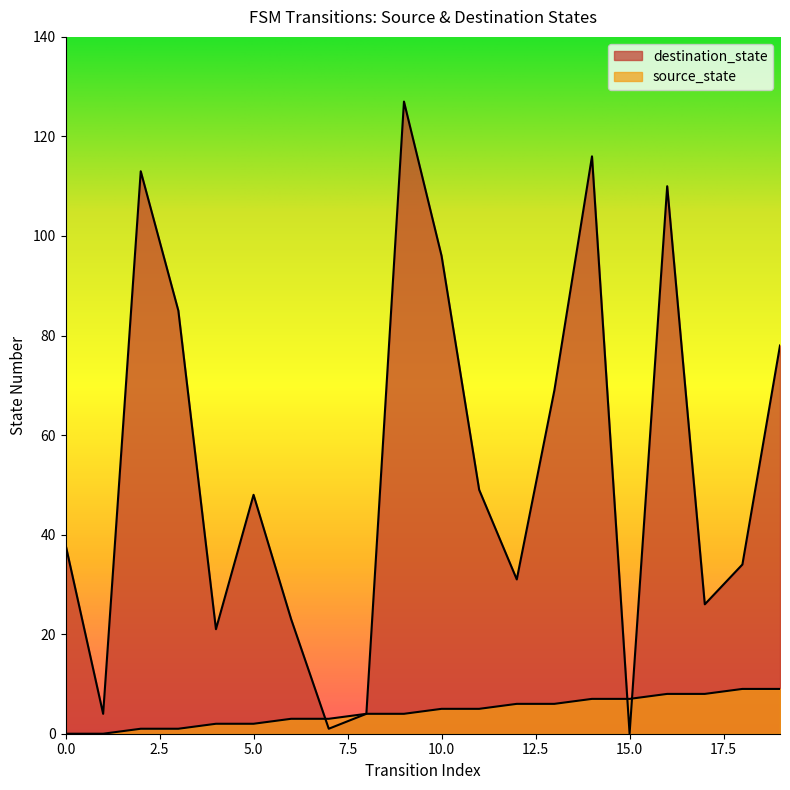

In destination_state, how many points are higher than both neighbors (excluding endpoints)?

5